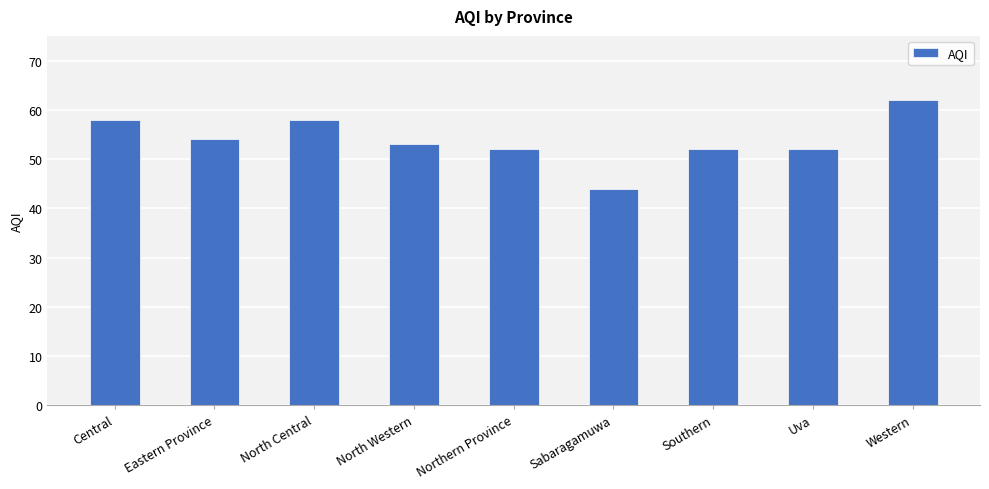

Count the number of data series in this chart.

1